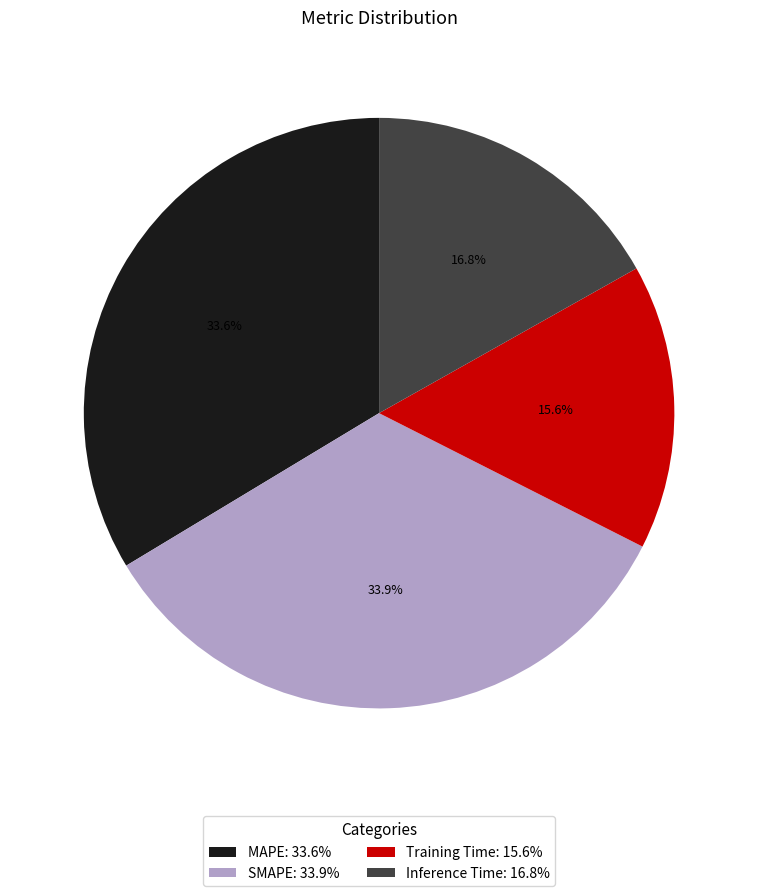

True or false: Training Time accounts for 28% of the total.

False